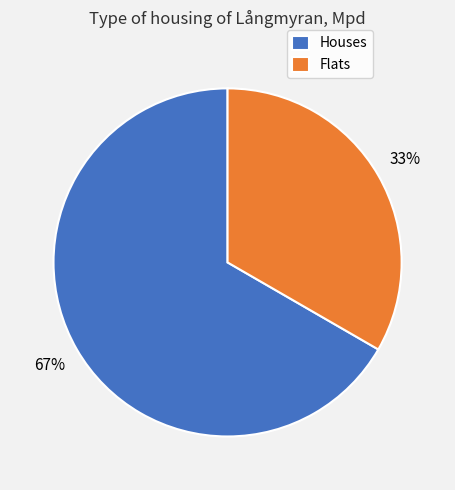

Which slice represents more than half of the pie?

Houses